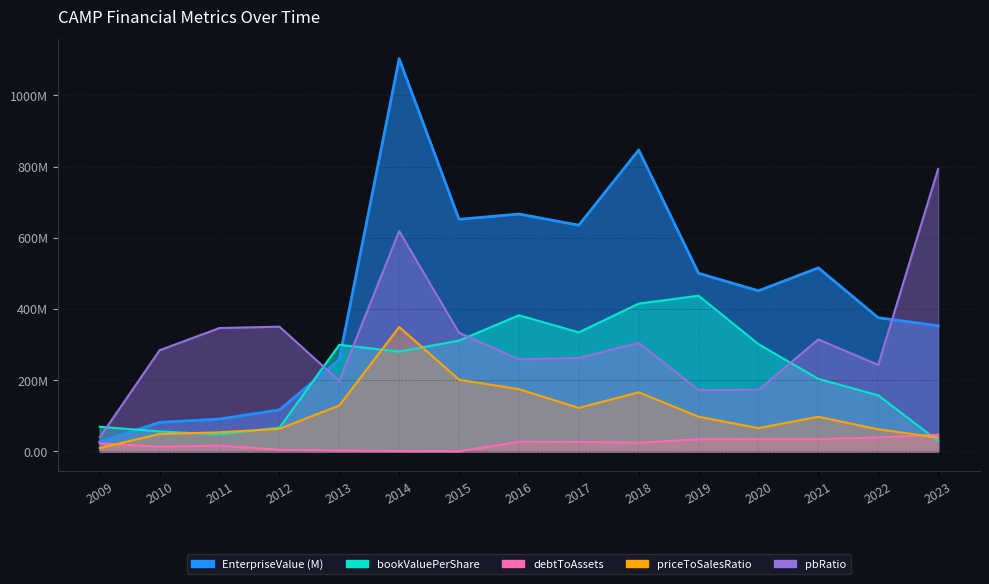

At how many categories does at least one series exceed 929?

1